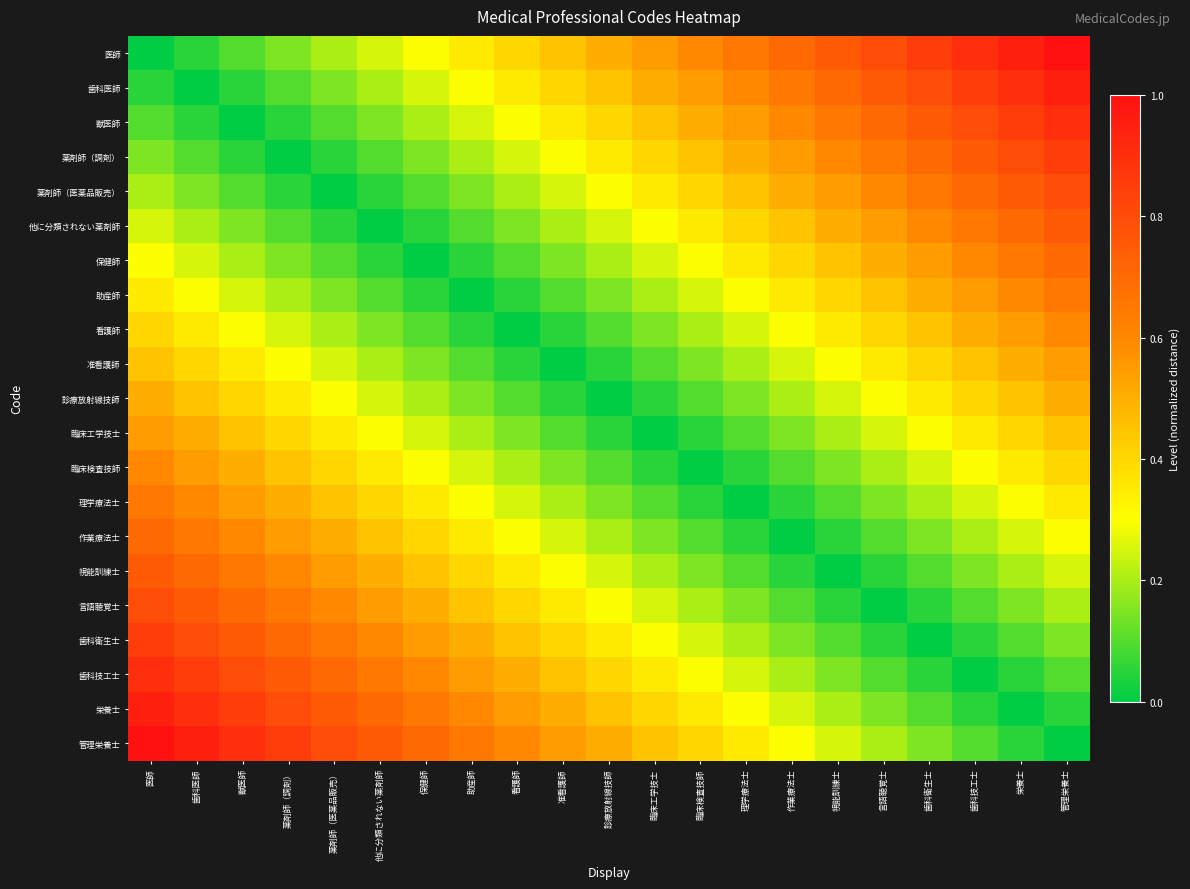

Between 准看護師 and 歯科衛生士, which is larger?

歯科衛生士